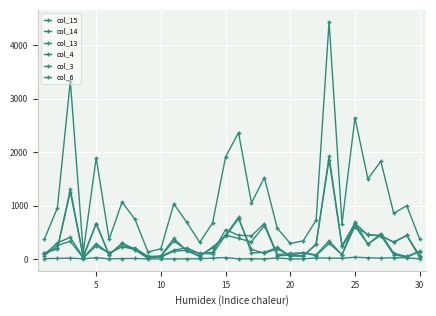

Reading left to right, extract all data points from this chart.

col_15: 374	955	3333	122	1894	369	1063	742	131	190	1031	686	311	675	1911	2366	1047	1524	573	290	338	727	4443	663	2645	1500	1828	852	999	375
col_14: 84	303	404	24	287	104	234	201	50	48	164	207	100	123	548	443	433	663	80	104	117	77	341	75	686	273	475	106	47	143
col_13: 63	252	331	19	243	111	229	177	45	34	145	161	107	93	446	384	320	626	61	69	111	63	290	82	612	279	441	78	34	137
col_4: 108	191	1253	30	663	76	296	181	24	58	384	154	45	209	445	779	113	122	217	53	63	271	1919	250	670	446	437	310	444	64
col_3: 105	199	1301	48	661	78	289	168	11	49	337	162	57	221	424	753	177	108	187	64	47	281	1861	233	598	458	435	316	439	30
col_6: 5	9	16	1	24	0	7	8	0	0	0	2	2	16	26	2	2	0	18	0	0	19	16	12	32	22	13	23	19	1